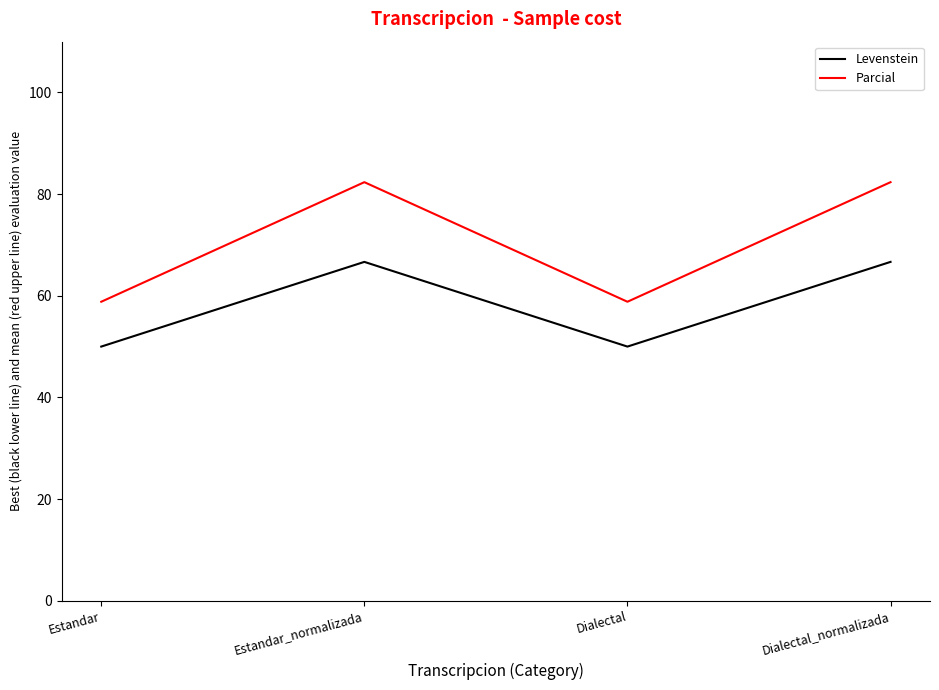

True or false: Levenstein and Parcial cross at least once.

False